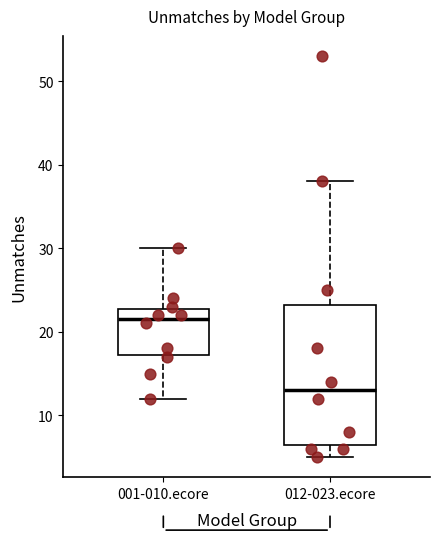

Comparing the boxes themselves (not the whiskers), which one is the tallest?

012-023.ecore